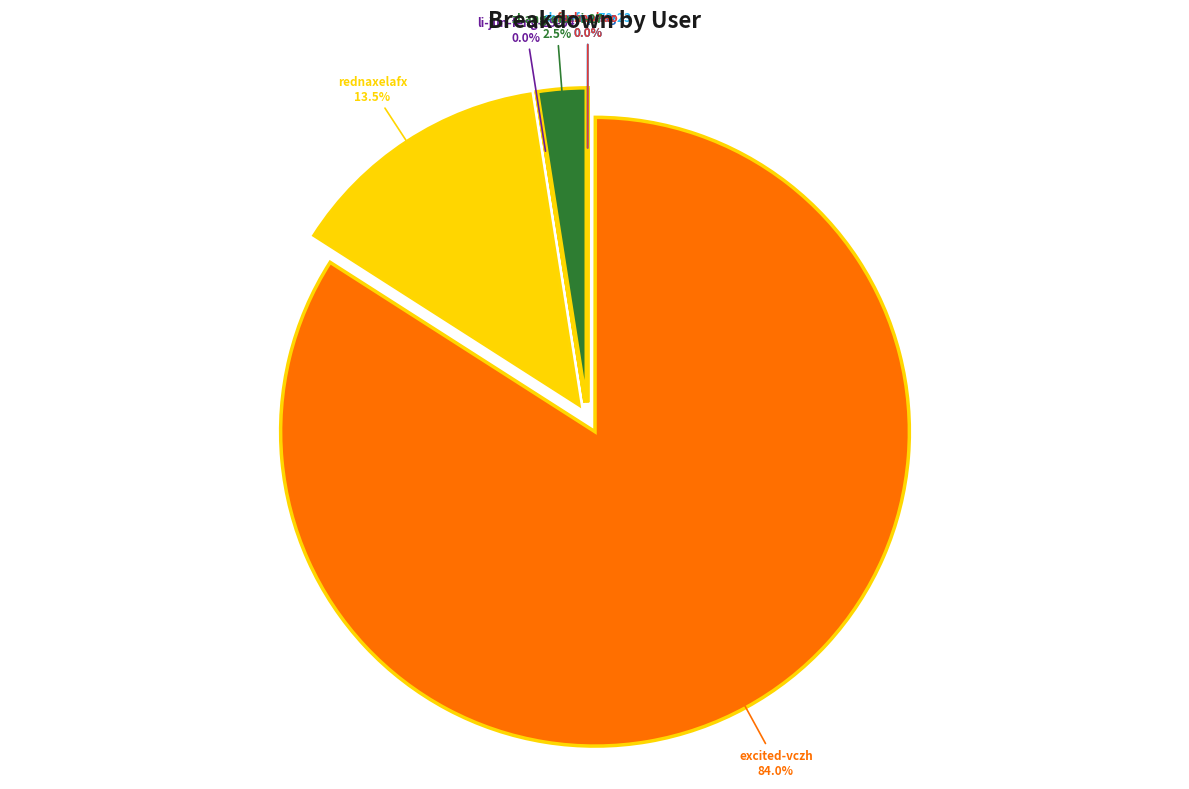

The excited-vczh slice represents 98% of the pie. True or false?

False